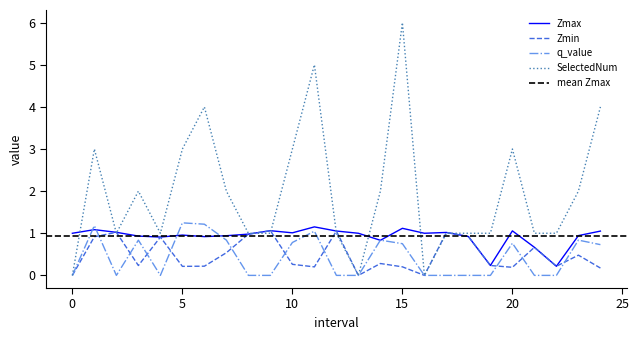

What is the approximate value of Zmax at 22?

0.2